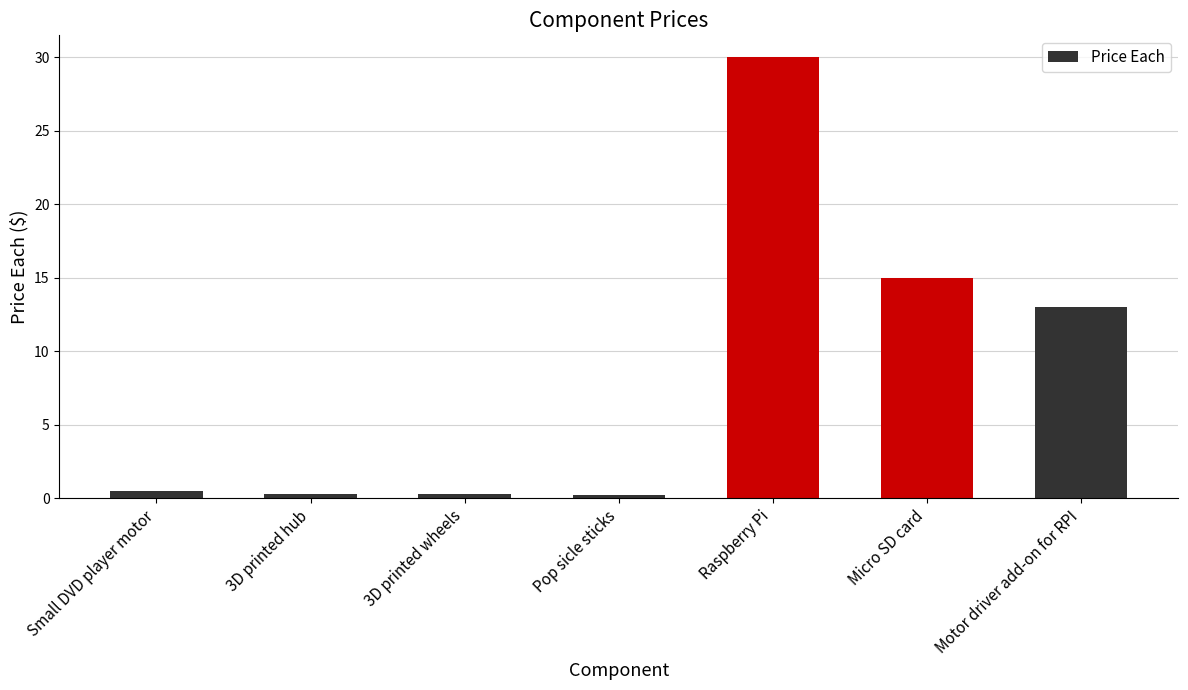

Which has a higher value, Small DVD player motor or Motor driver add-on for RPI?

Motor driver add-on for RPI